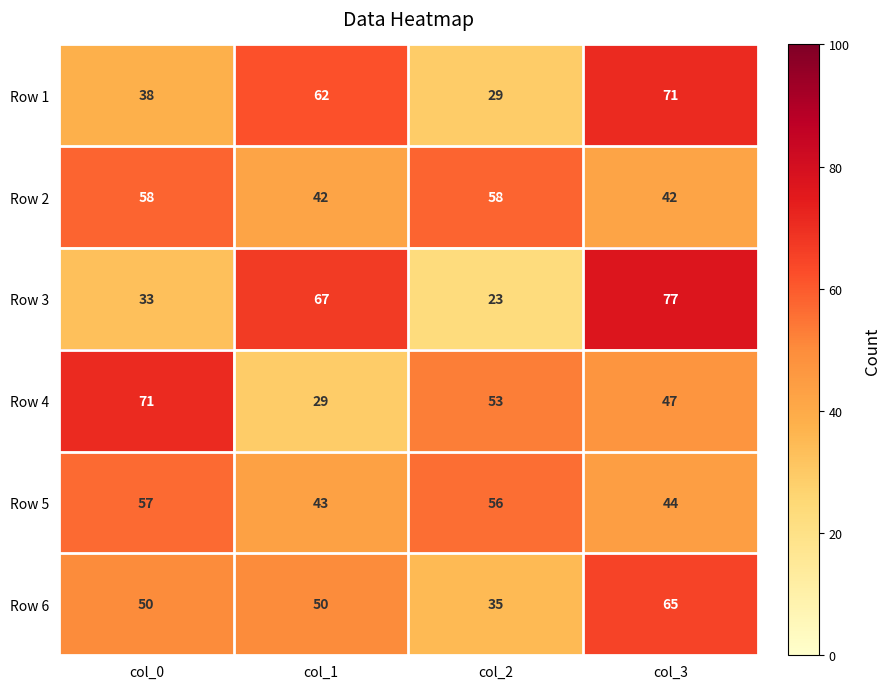

What is the average value of the Row 4 series?

50